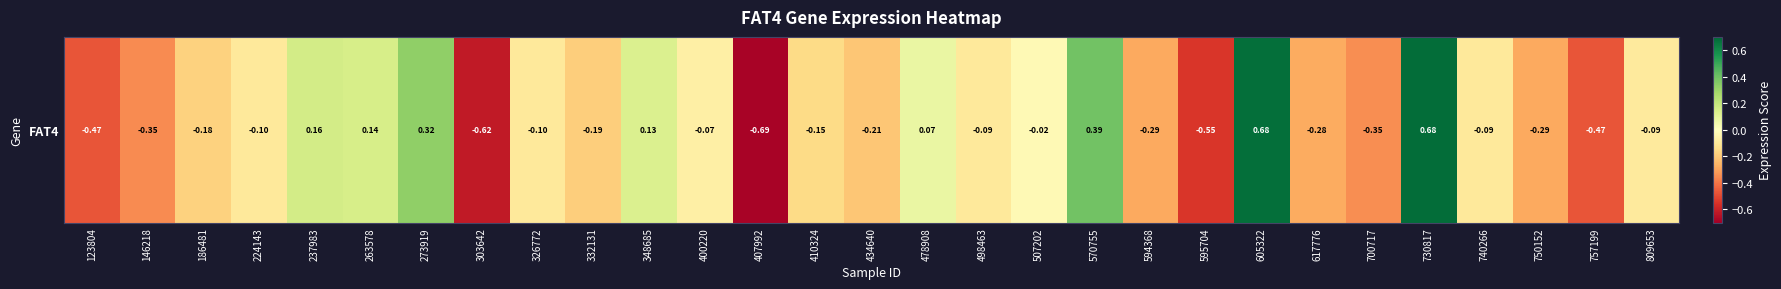

Reading left to right, extract all data points from this chart.

-0.5	-0.4	-0.2	-0.1	0.2	0.1	0.3	-0.6	-0.1	-0.2	0.1	-0.1	-0.7	-0.1	-0.2	0.1	-0.1	-0.0	0.4	-0.3	-0.5	0.7	-0.3	-0.3	0.7	-0.1	-0.3	-0.5	-0.1